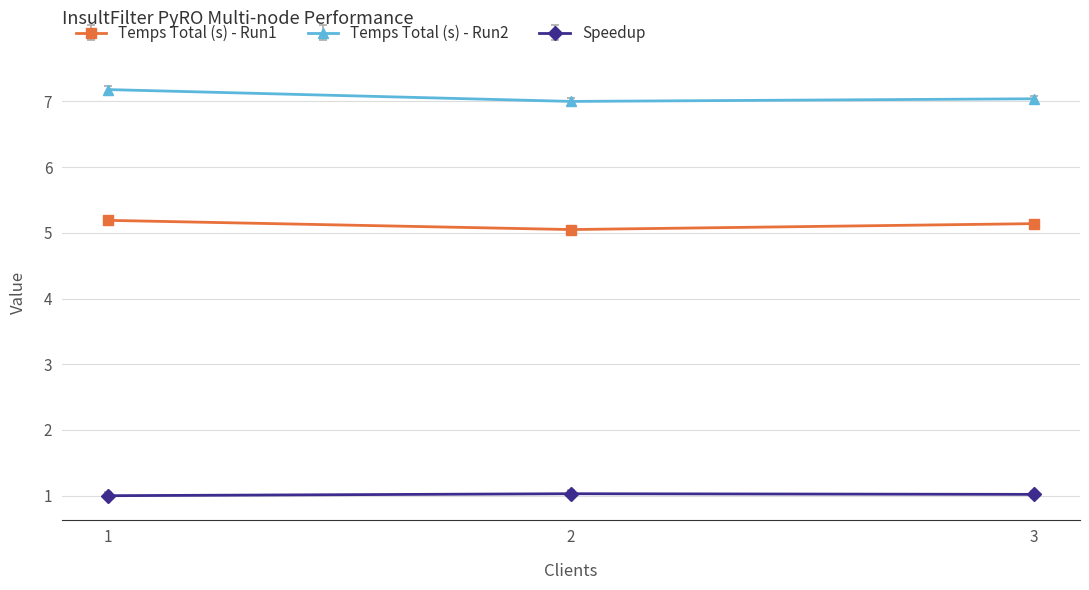

The value of Temps Total (s) - Run1 at 3 is 8.8. True or false?

False